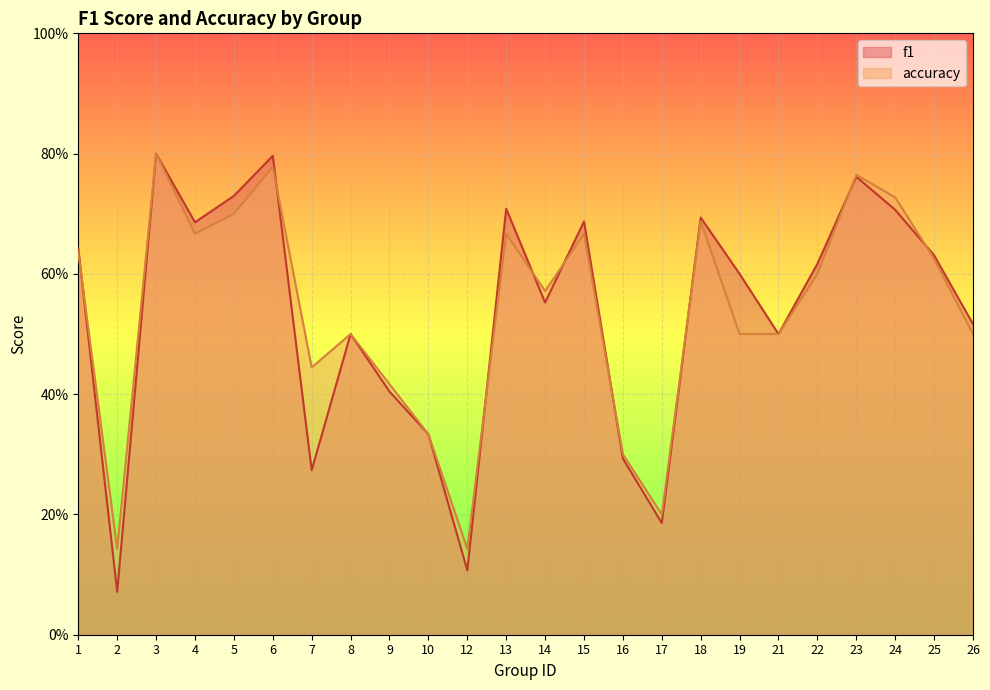

What is the value of the f1 point at the 13th from the left?

0.6